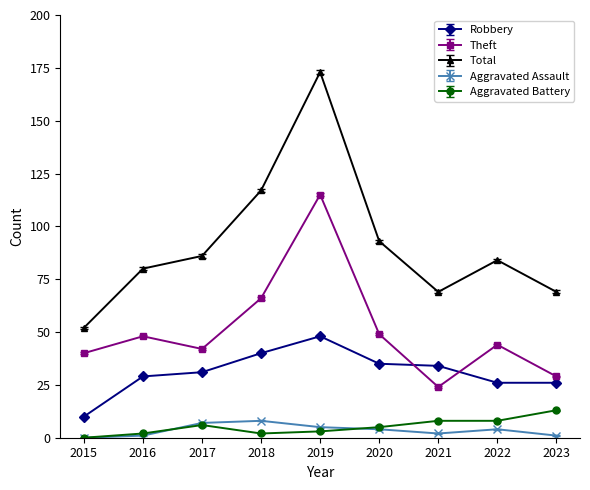

True or false: Aggravated Battery has more than 0 interior local peaks.

True